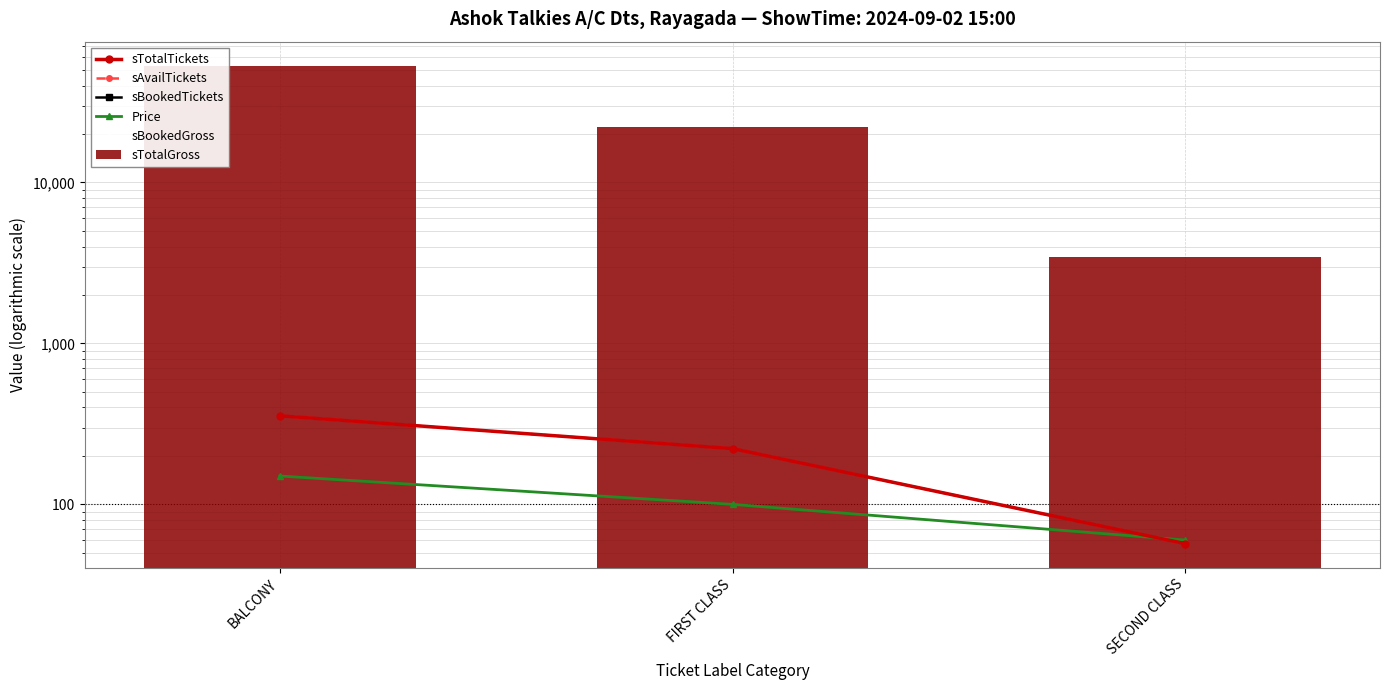

Which series changed the most between BALCONY and FIRST CLASS?

sTotalGross